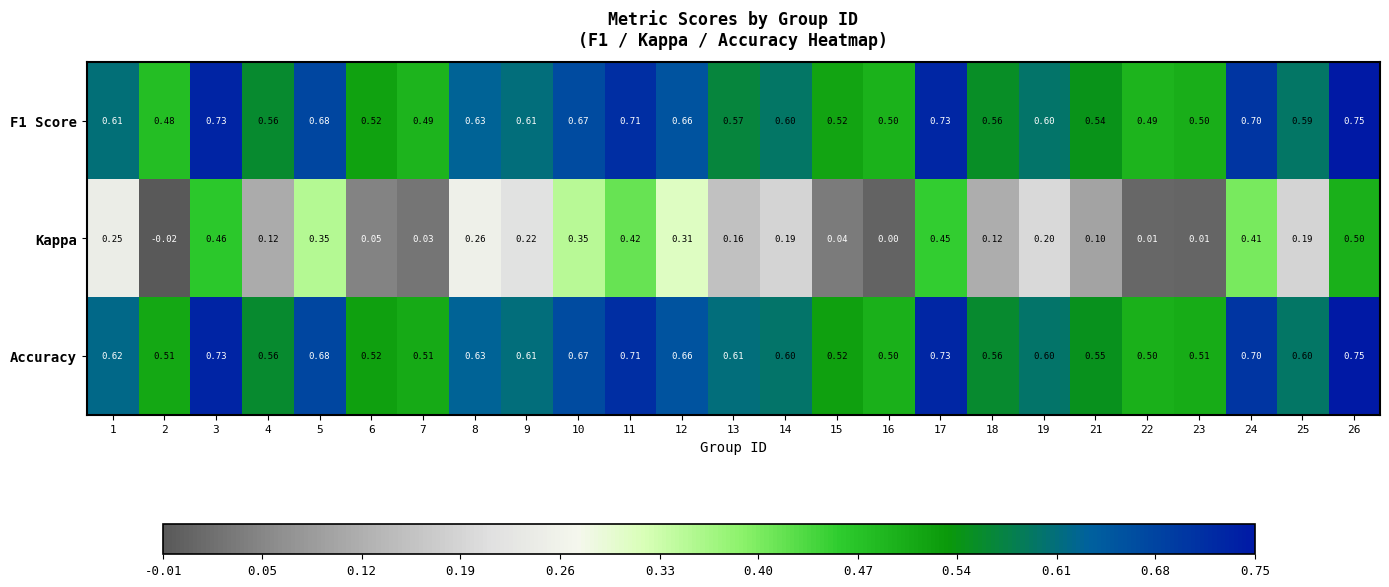

Is the value of F1 Score at 22 greater than the value of Accuracy at 22?

No